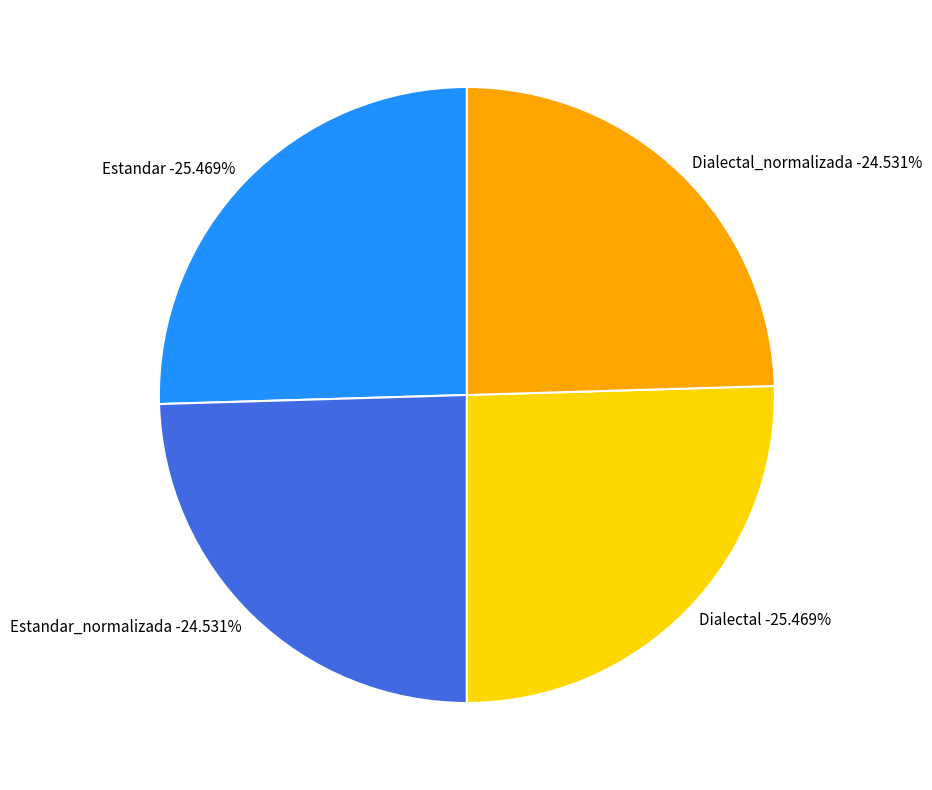

Does any single category account for the majority?

No